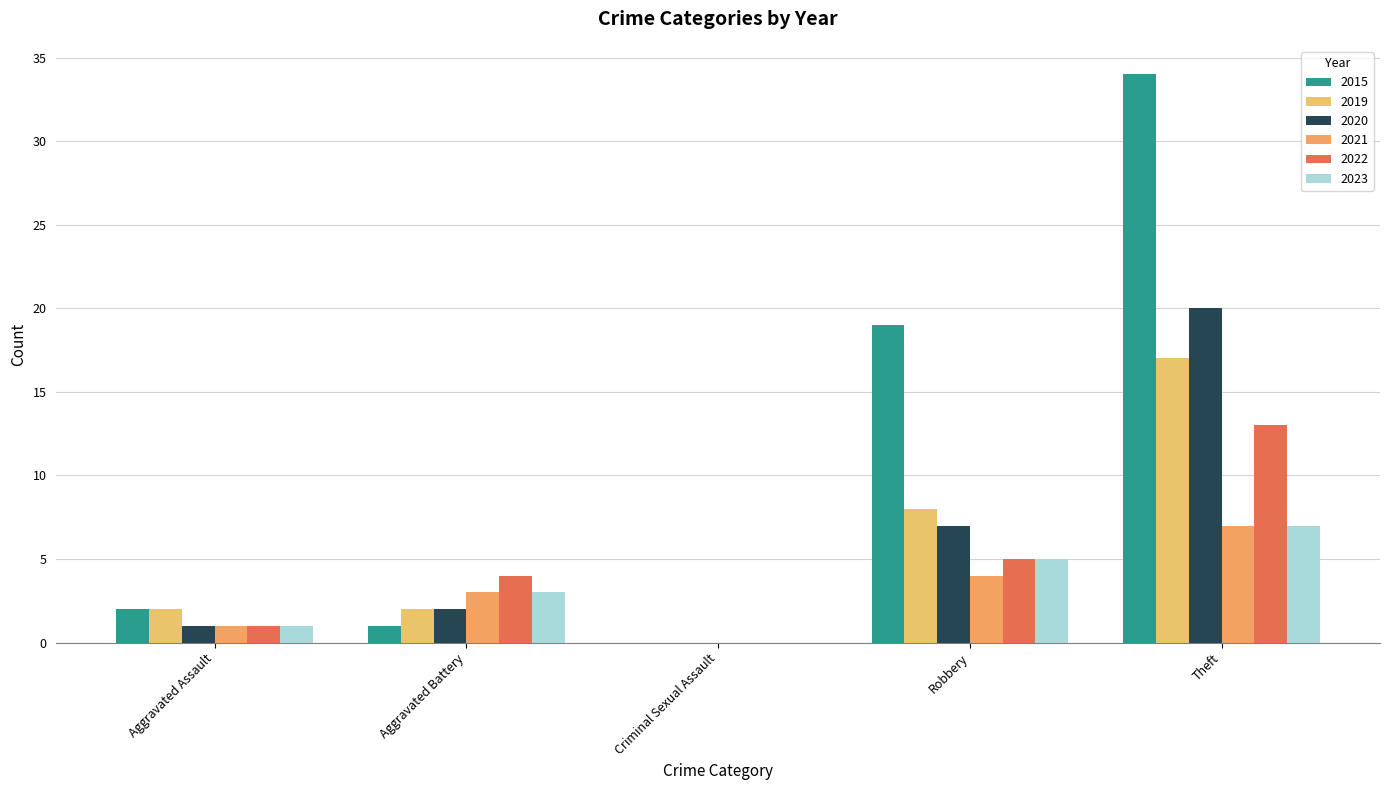

Which has a higher value, Robbery or Aggravated Assault?

Robbery